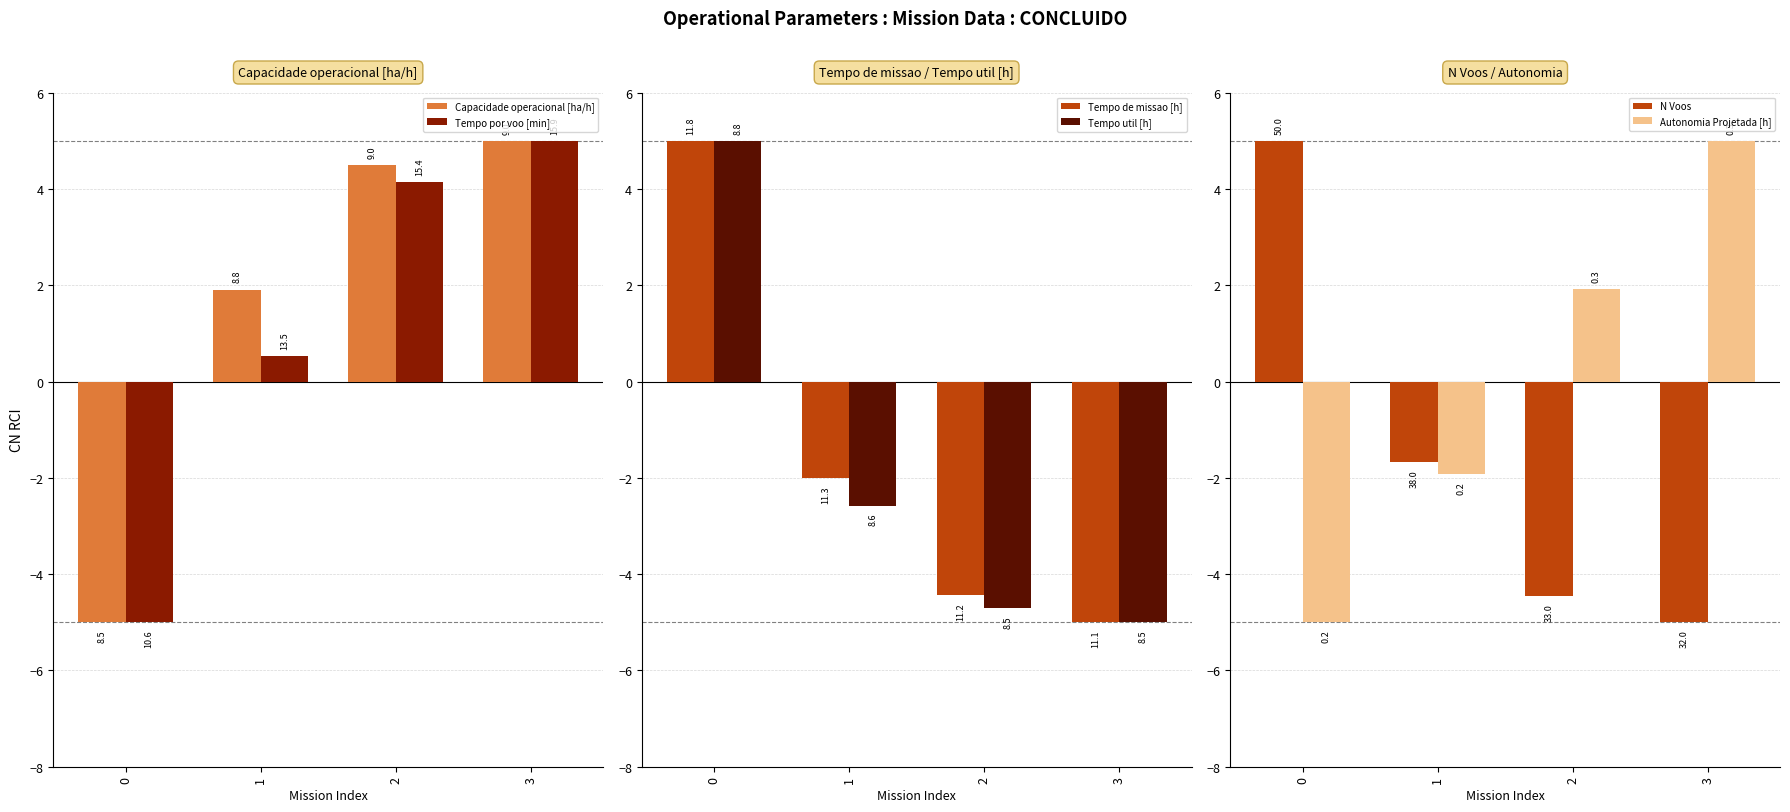

How many data points in Tempo util [h] are less than -2?

3